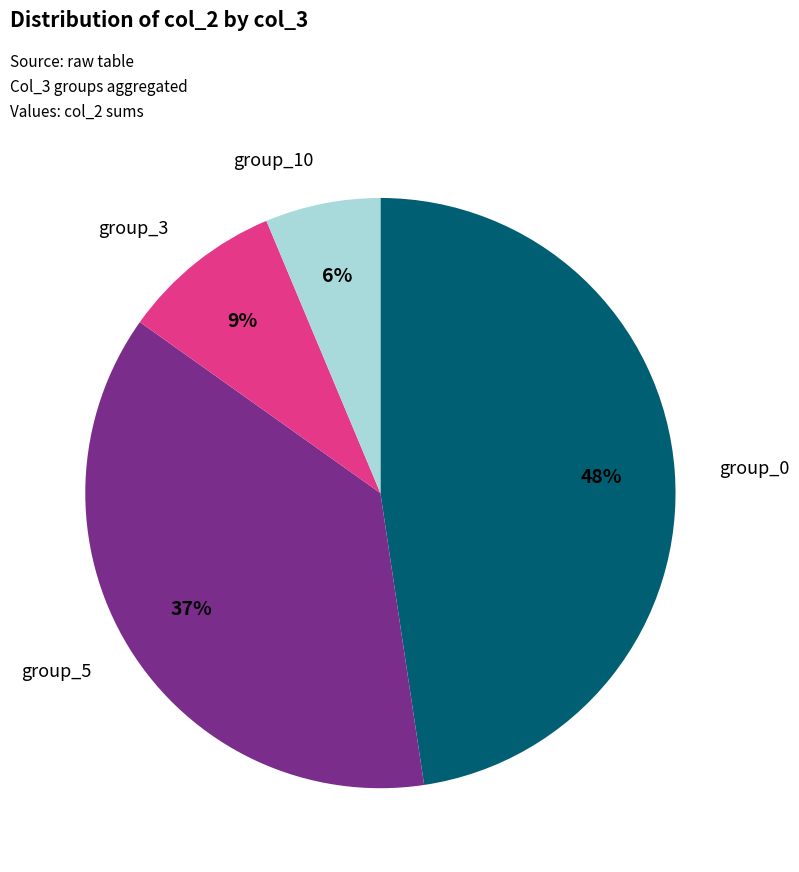

How many slices are in this pie chart?

4